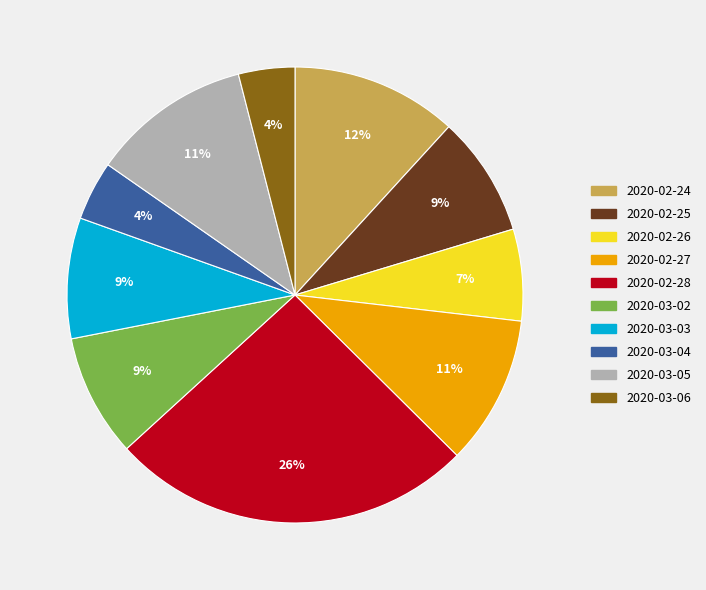

Which slice is the largest?

2020-02-28